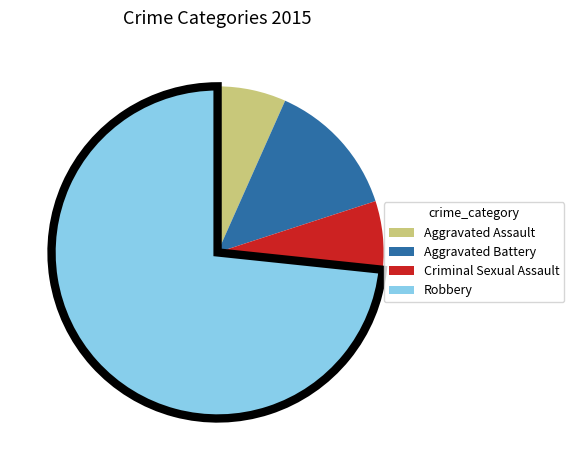

How many slices are in this pie chart?

4